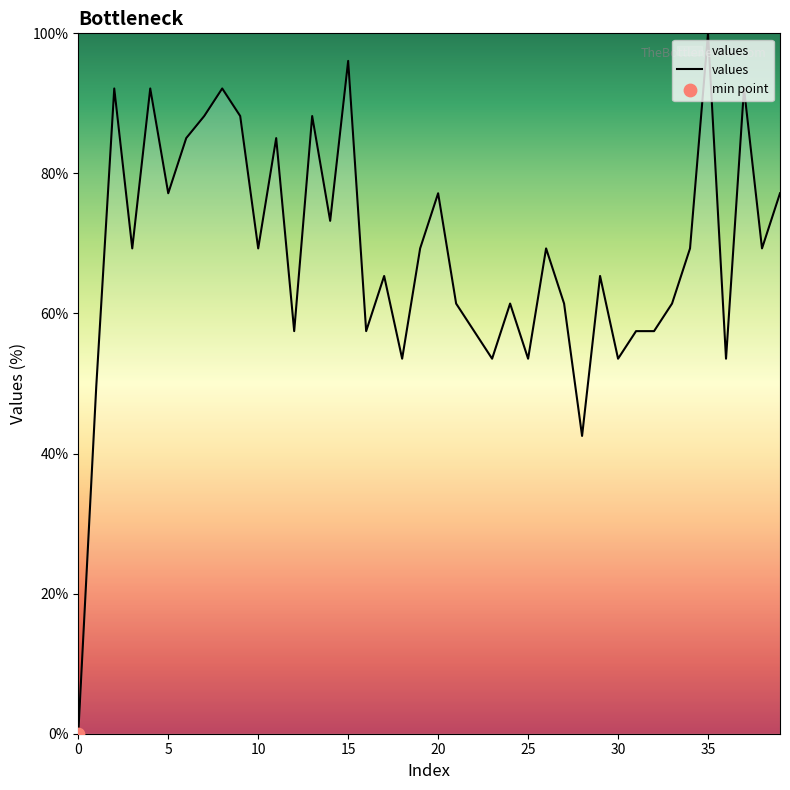

What is the greatest value displayed?

100.0